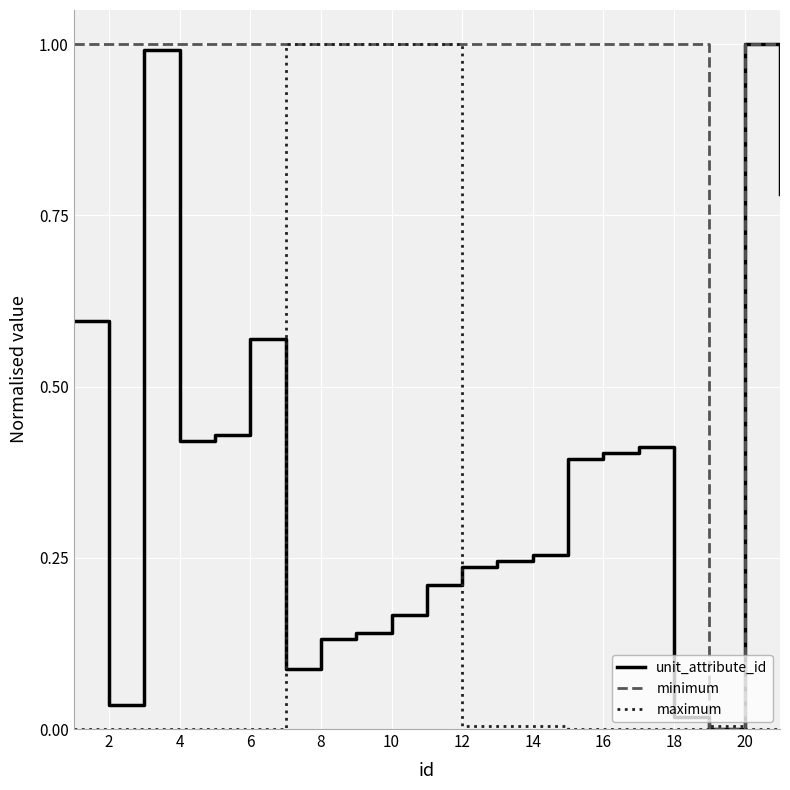

What is the sum of all unit_attribute_id values?

7.5